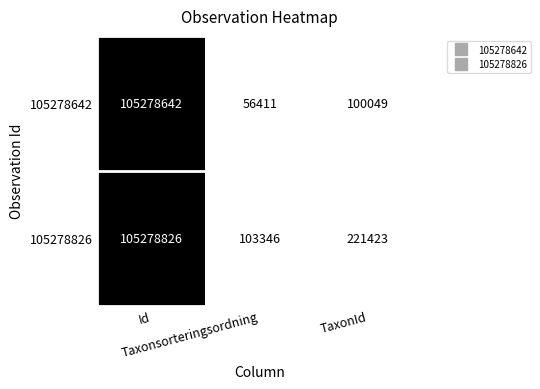

Which series has the largest total across all categories?

105278826